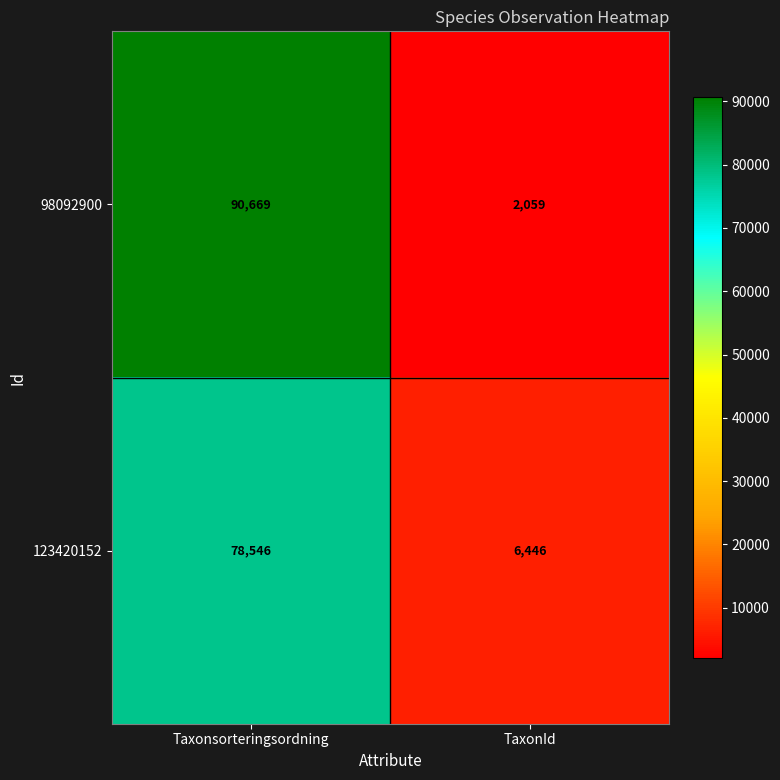

At which category is the sum across all series the highest?

Taxonsorteringsordning